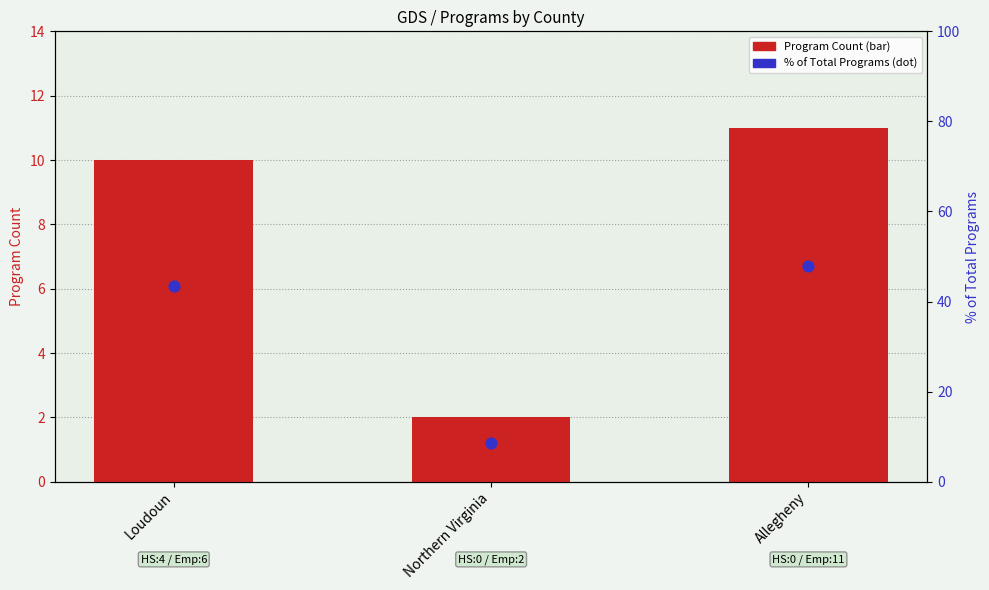

Which series contains the highest Y value?

% of Total Programs